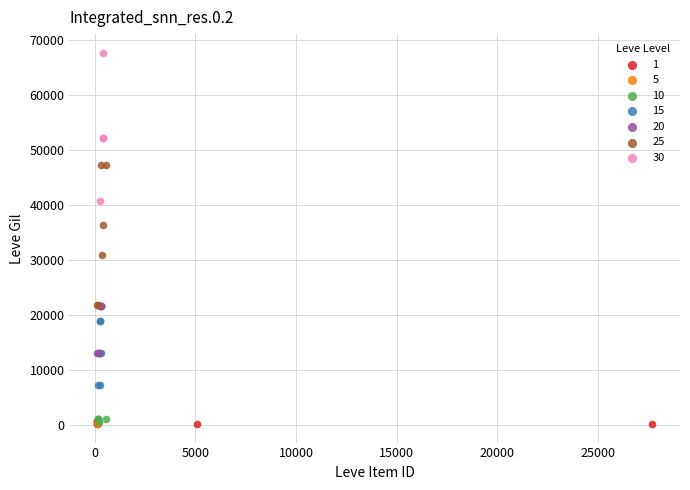

Which series reaches the maximum Y coordinate?

30